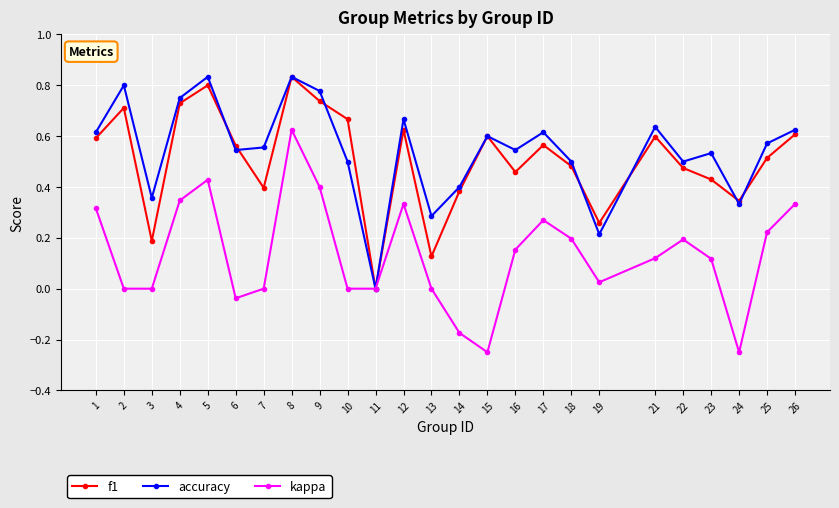

How many interior local peaks does the accuracy series have?

8